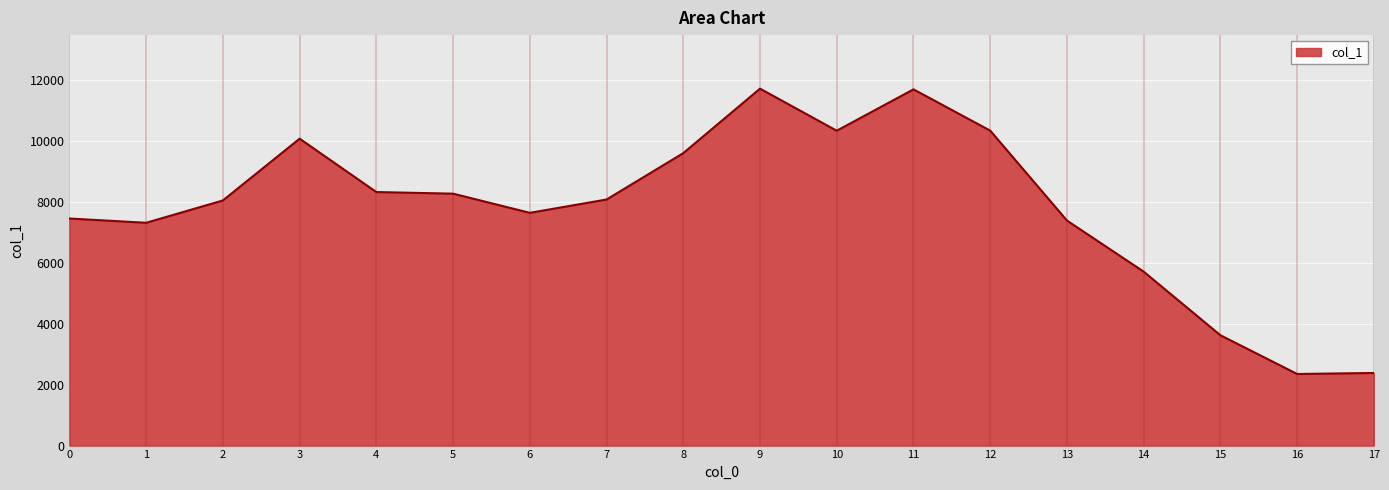

Where is the first local maximum?

3